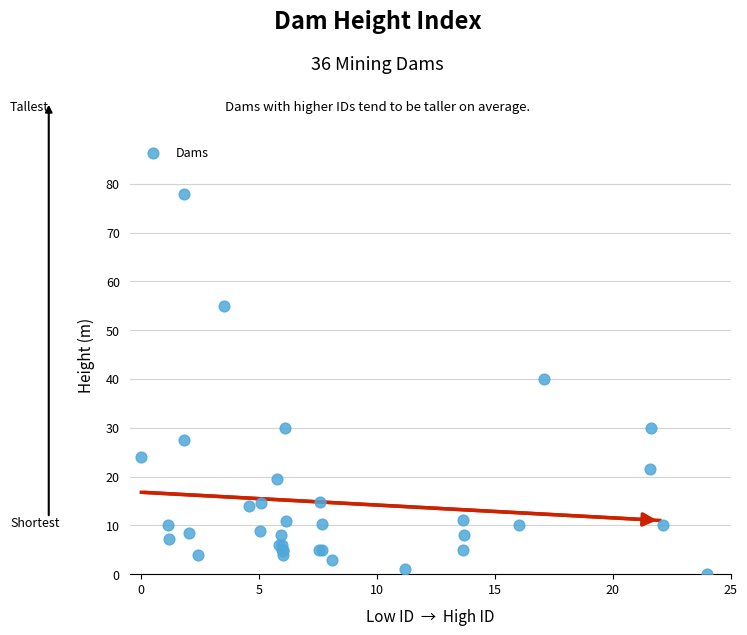

What Y value in the scatter plot is closest to 39?

40.0